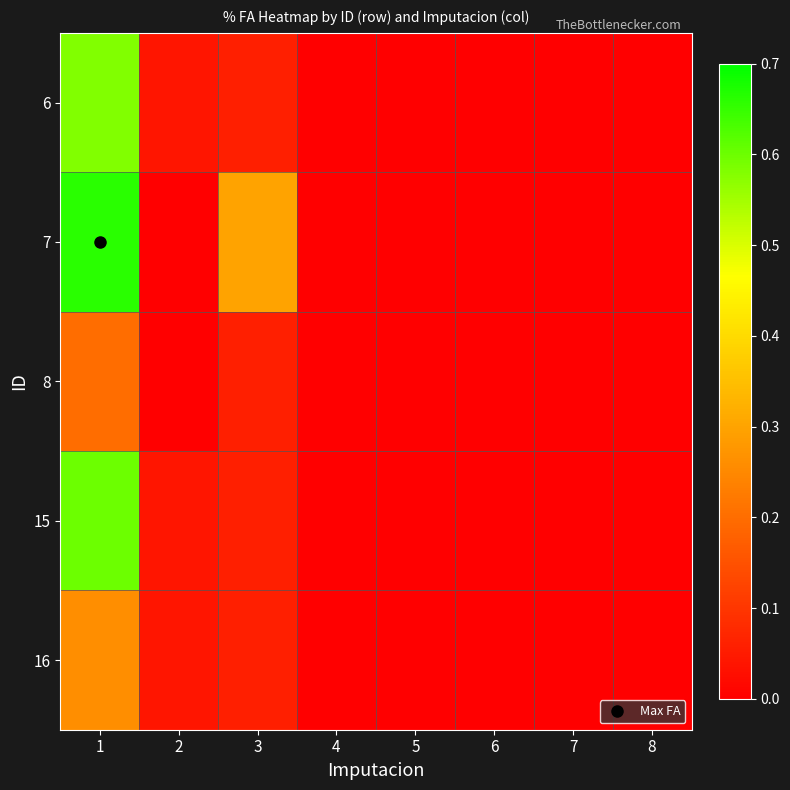

Rank the series at 2 from highest to lowest value.

6, 15, 16, 7, 8